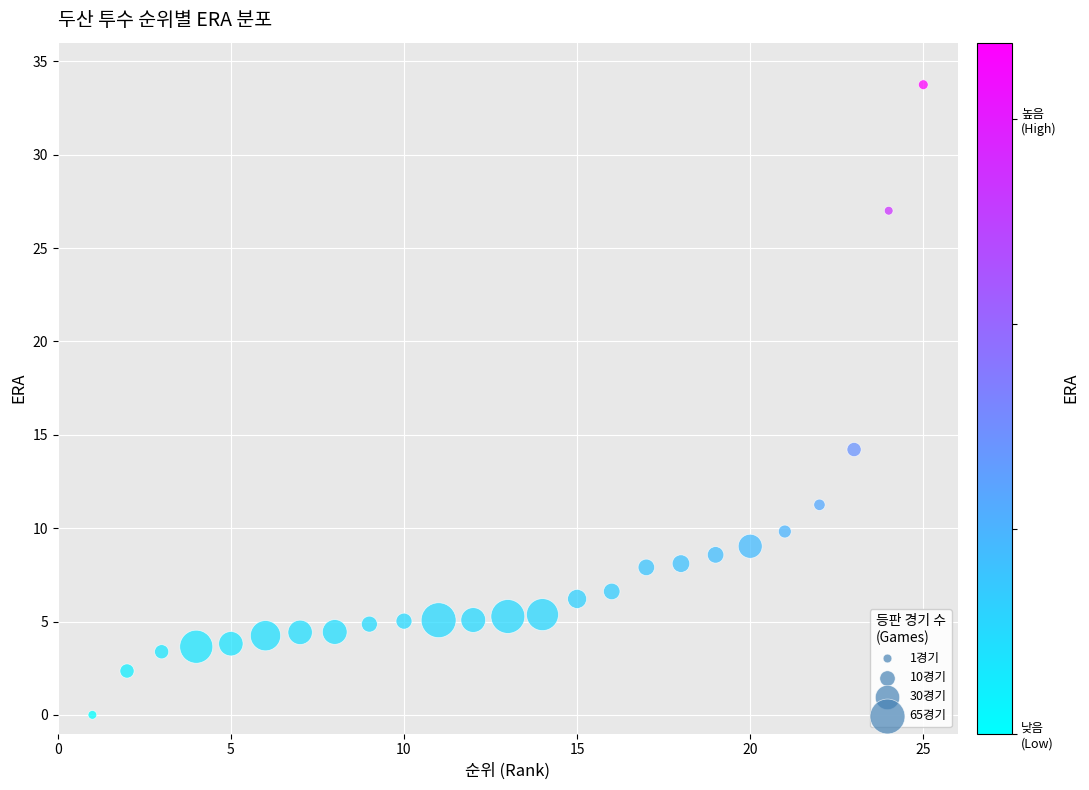

What Y value in the scatter plot is closest to 16?

14.2